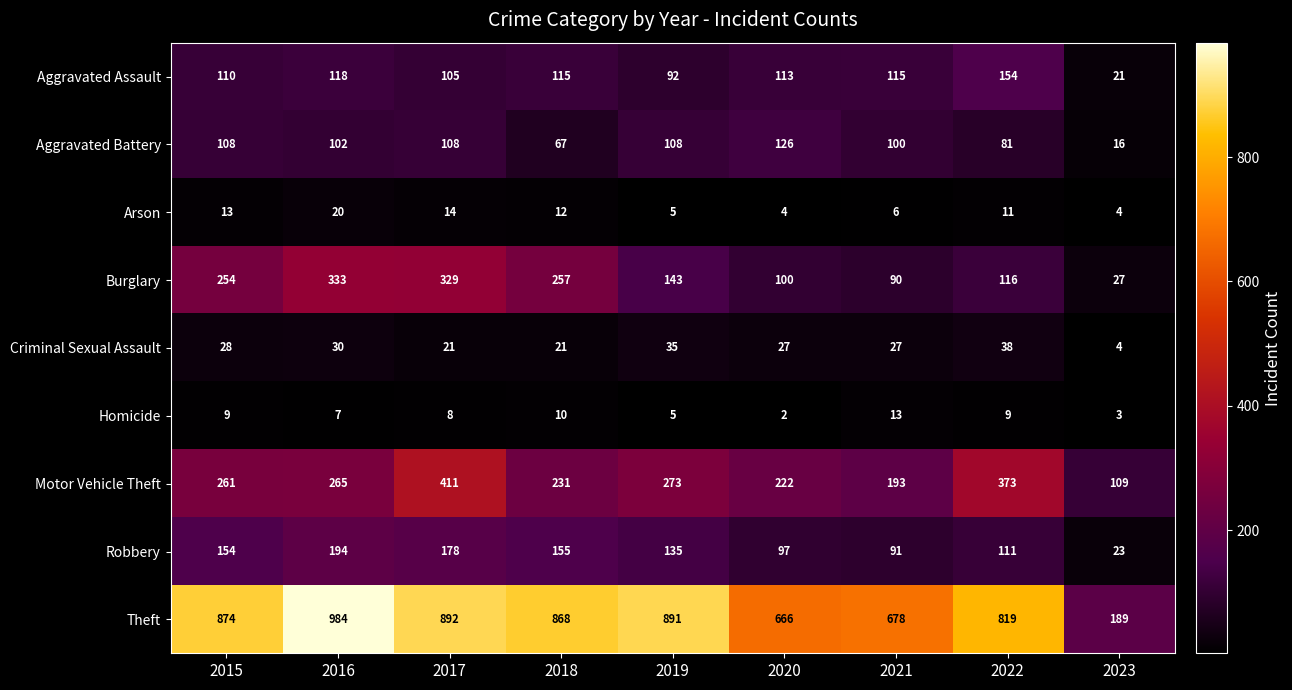

Which category has the lowest value across all series?

2020